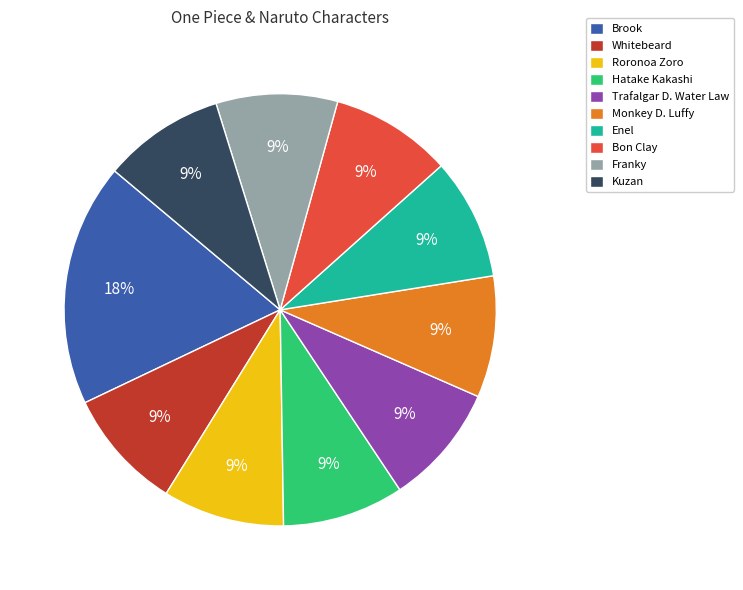

Which category has the biggest portion of the pie?

Brook